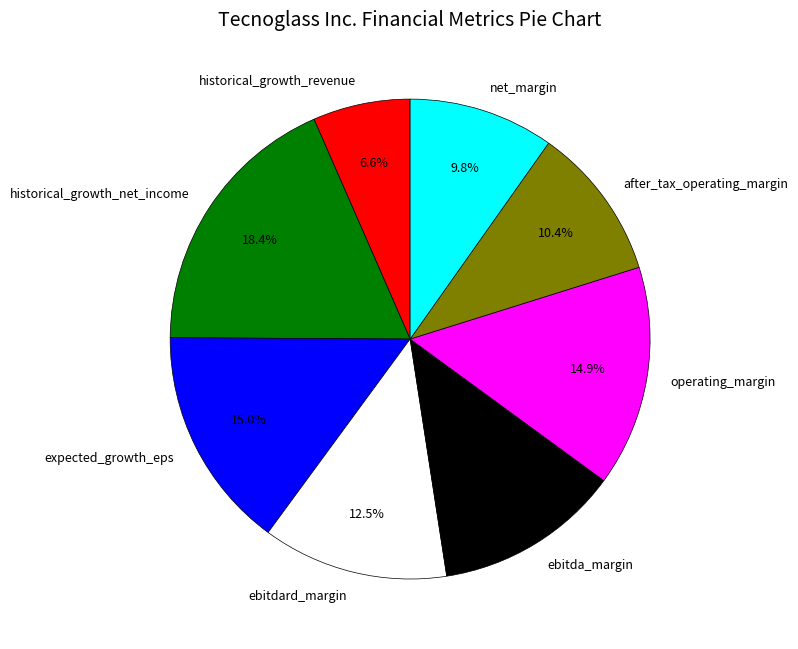

To the nearest percent, what portion does operating_margin represent?

15%